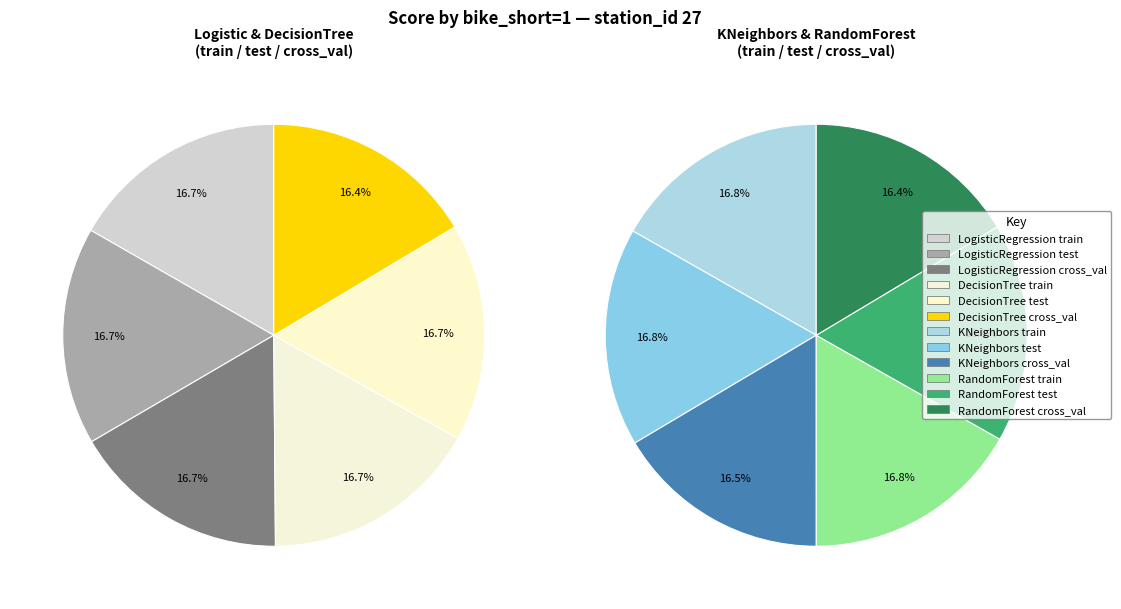

Count the number of slices in the pie.

12